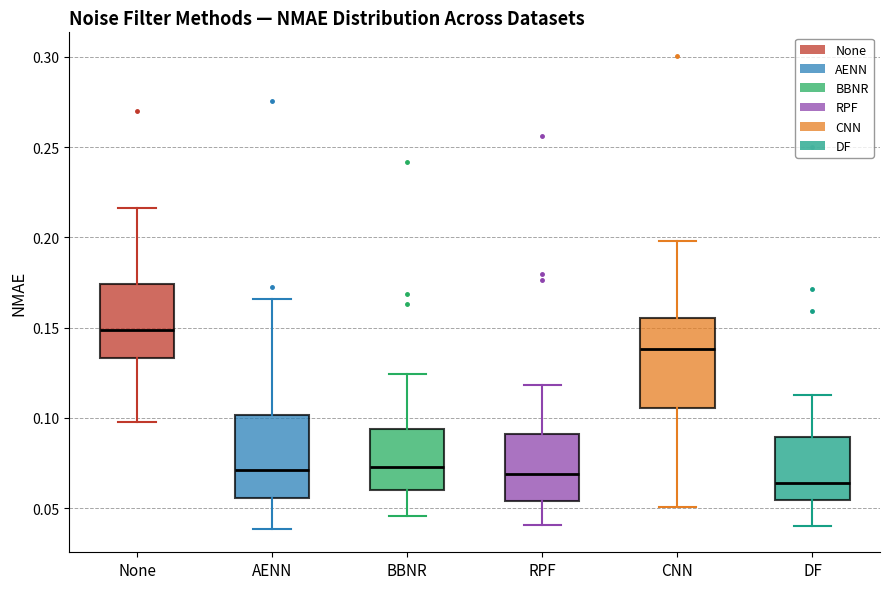

Which box's median line is the lowest?

DF